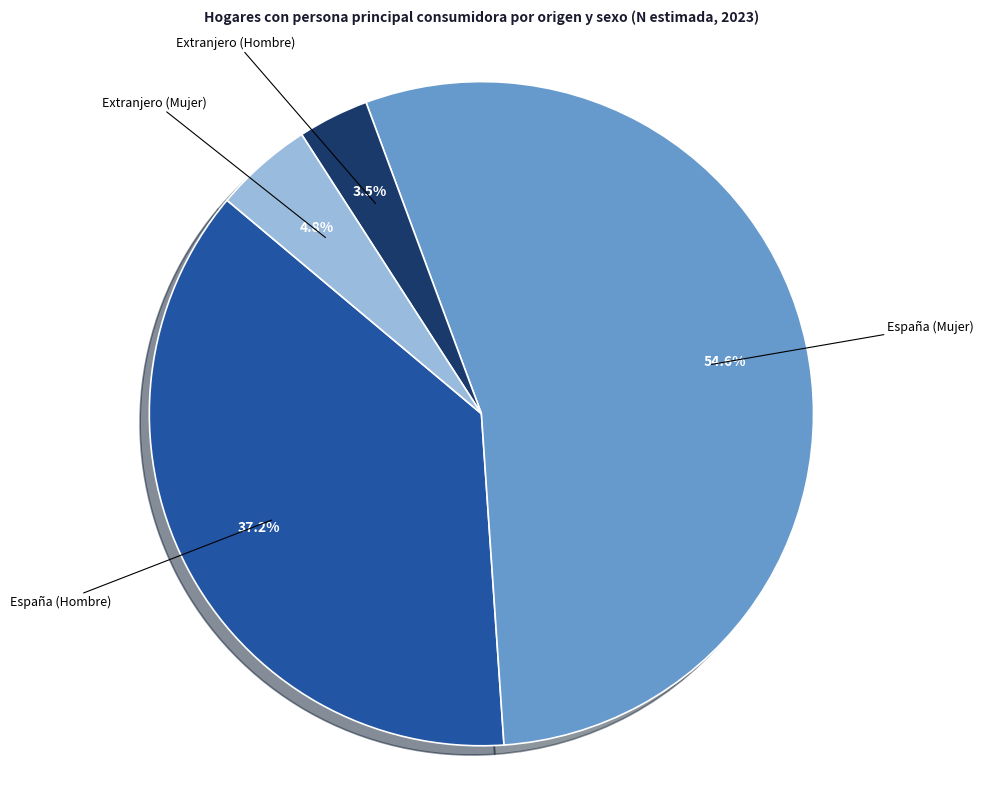

What percentage do Extranjero (Hombre) and España (Mujer) together represent?

58.0%